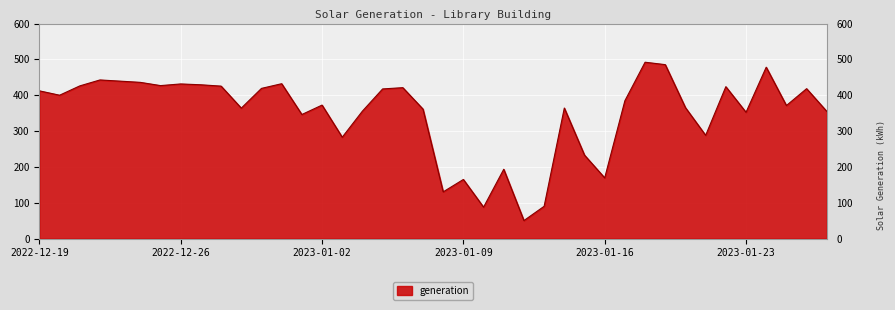

What is the minimum value shown in the chart?

50.4